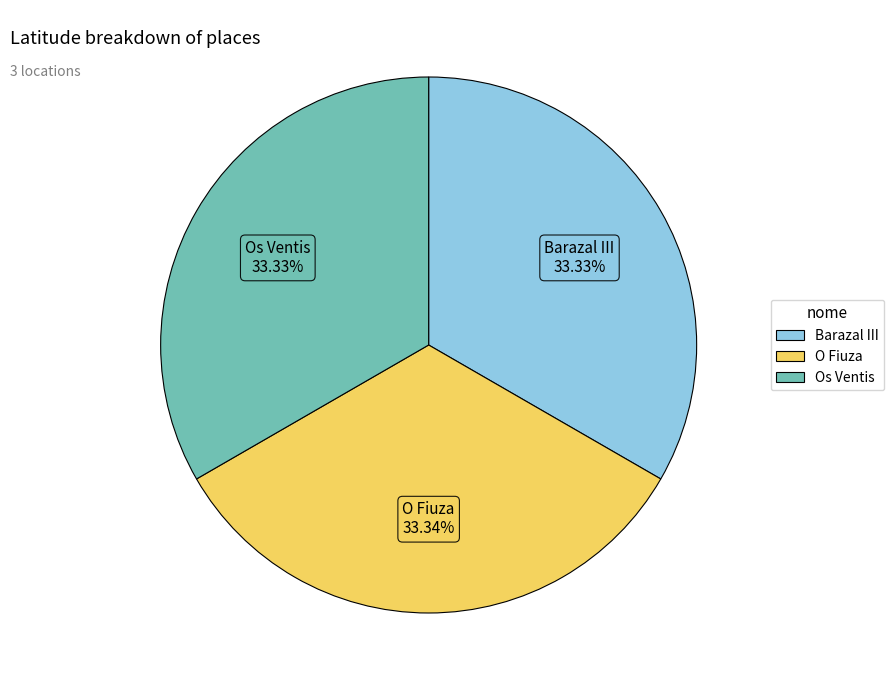

Does Barazal III represent more than half of the total?

No